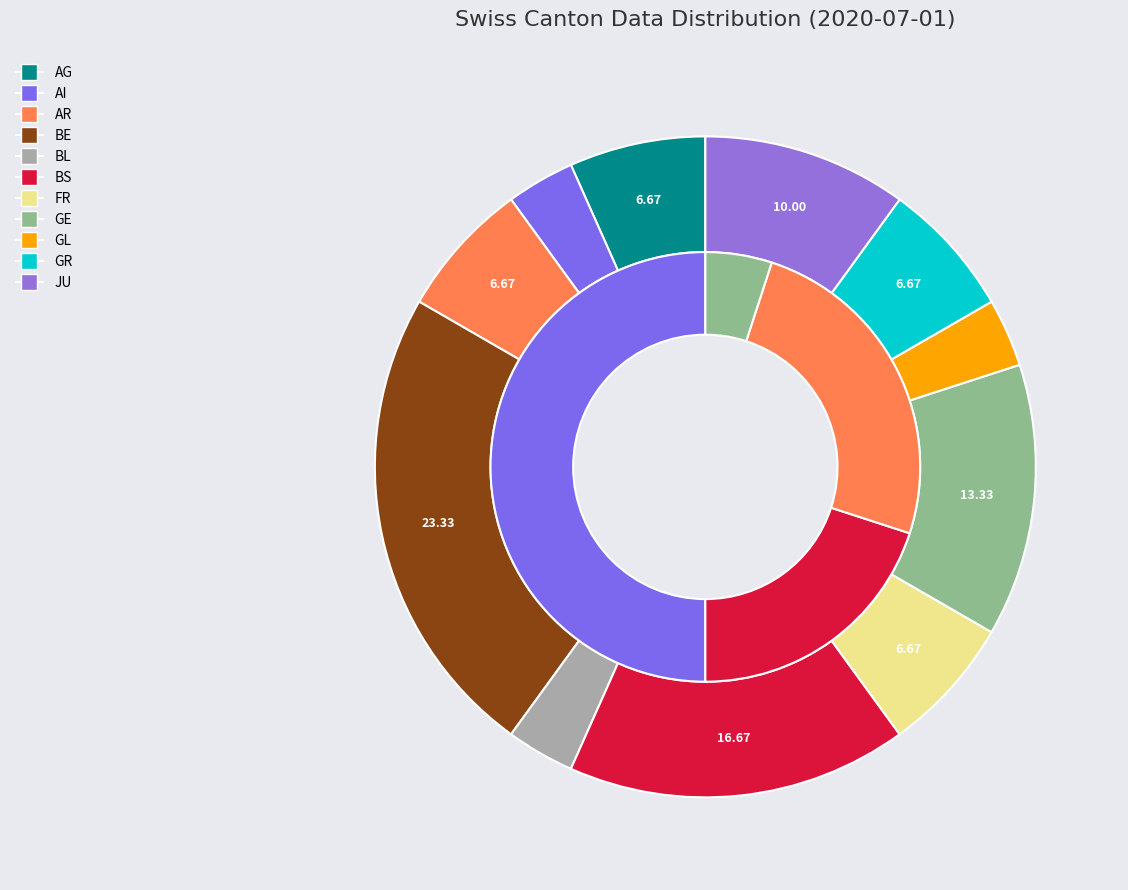

Count the number of slices in the pie.

11